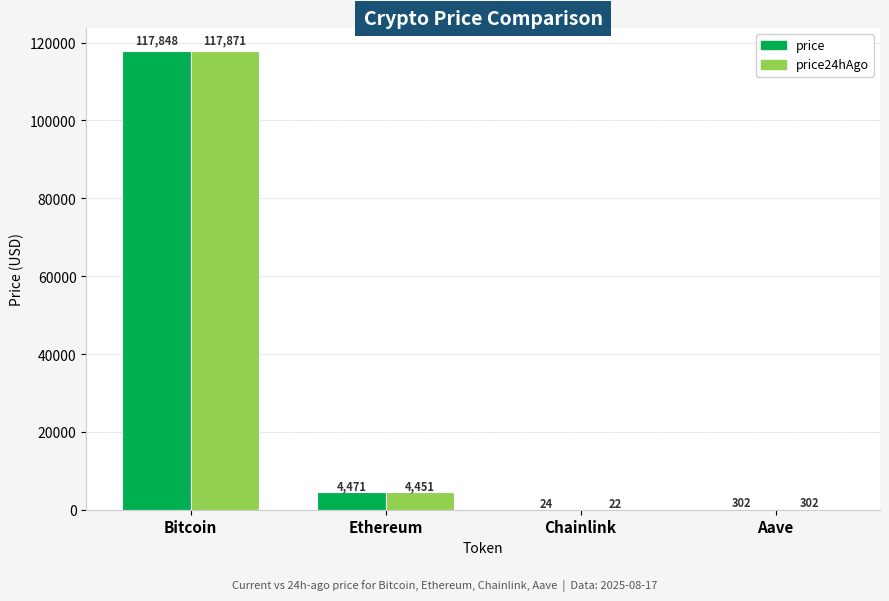

The price series shows 79331.9 at Bitcoin. True or false?

False